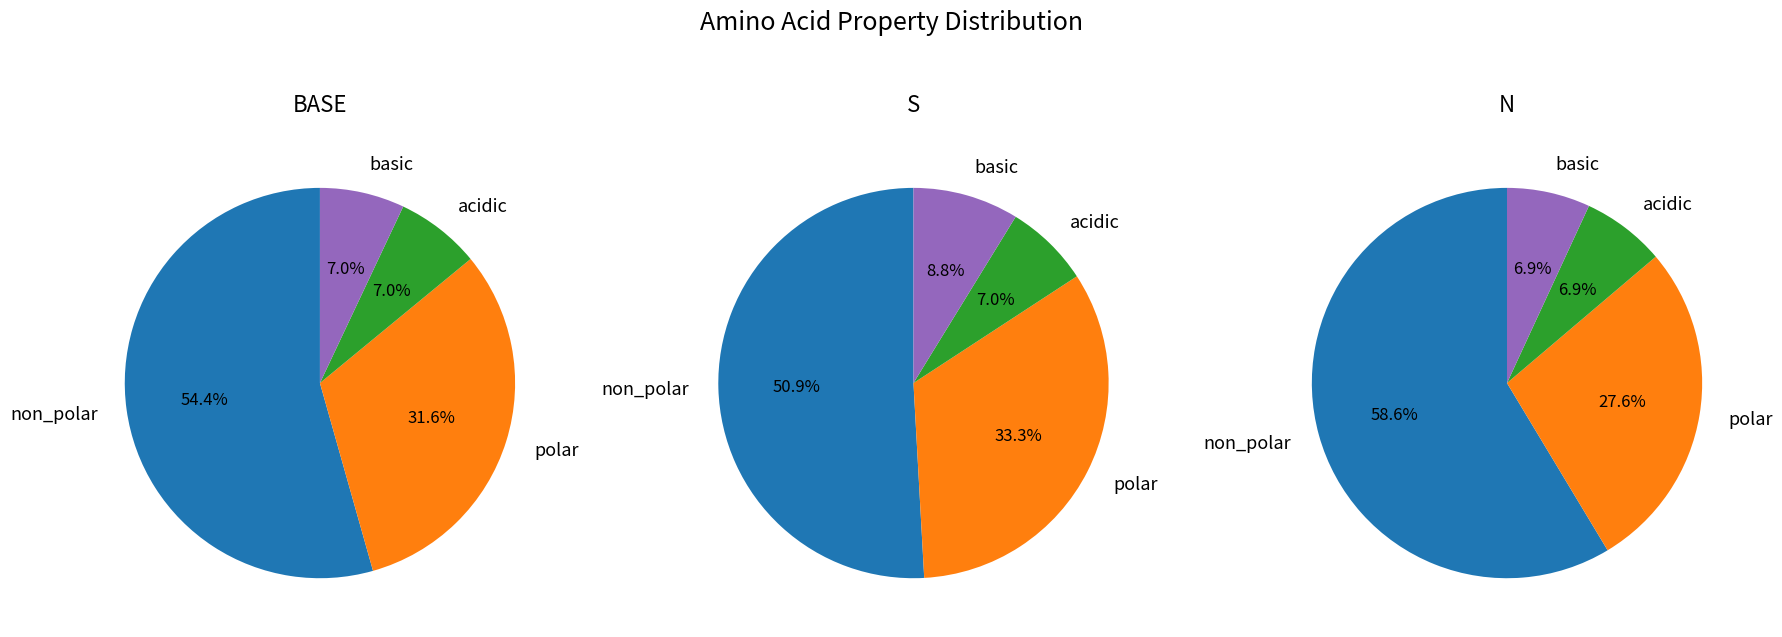

How many slices are in this pie chart?

4